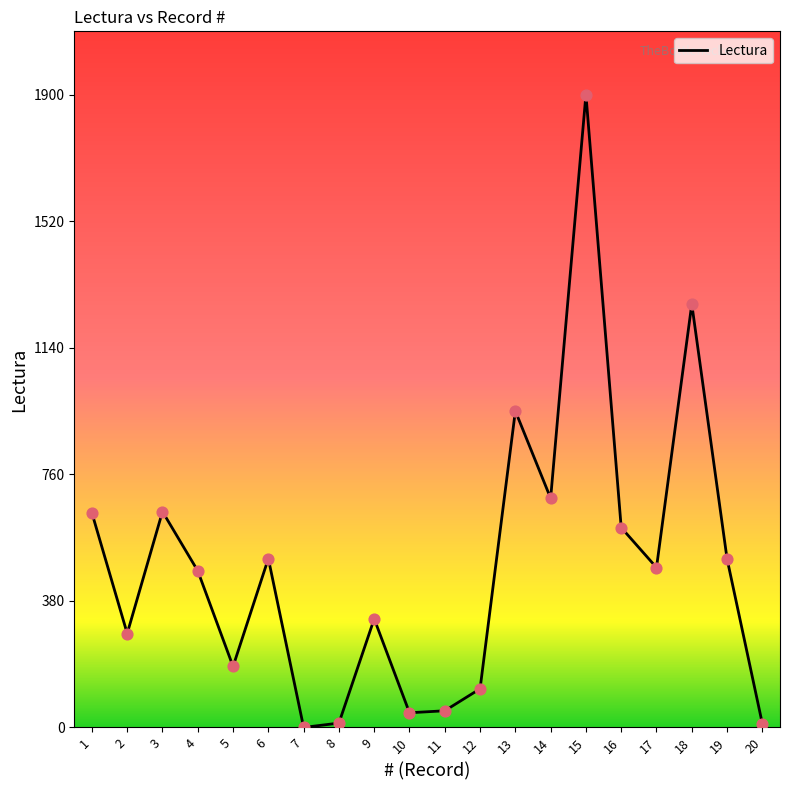

Between 6 and 18, which is larger?

18